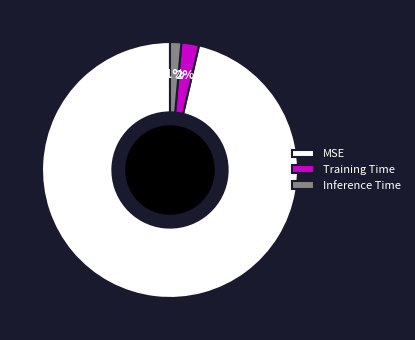

Which category has the biggest portion of the pie?

MSE